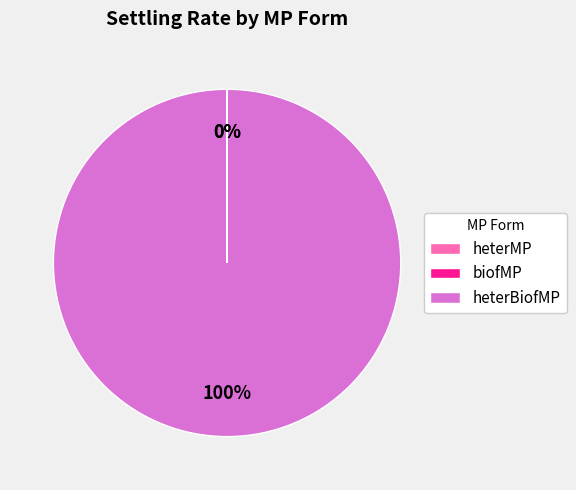

Combined, do heterMP and heterBiofMP account for over 50%?

Yes